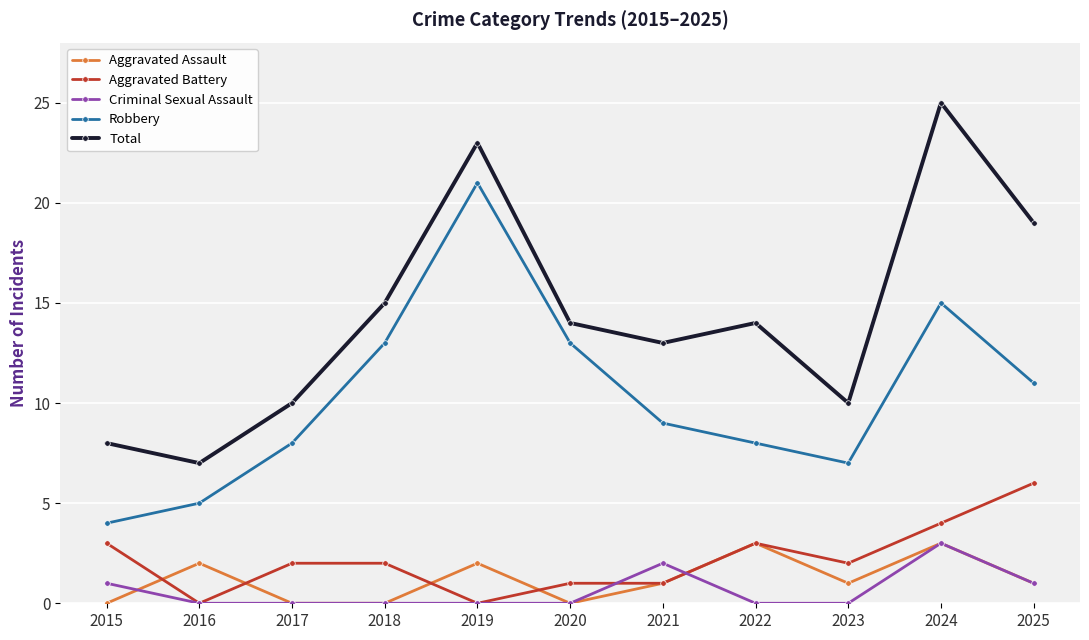

Where is Total nearest to the value 16?

2018